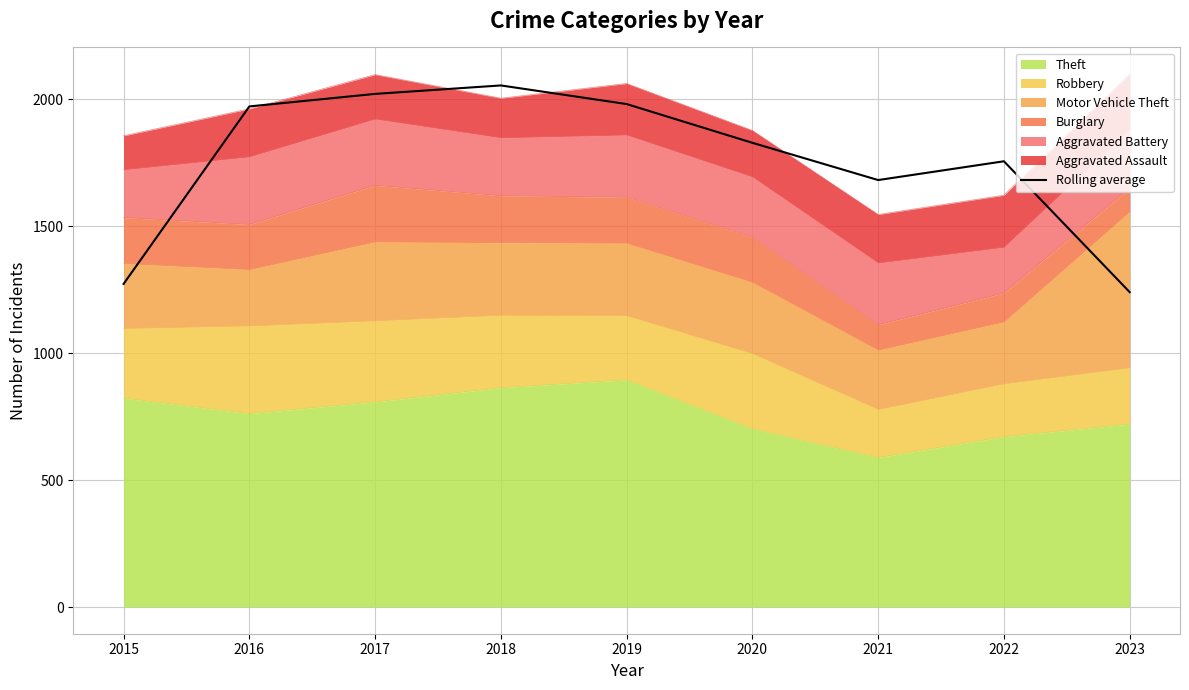

What is the ratio of the value at 2018 to the value at 2020?

1.1